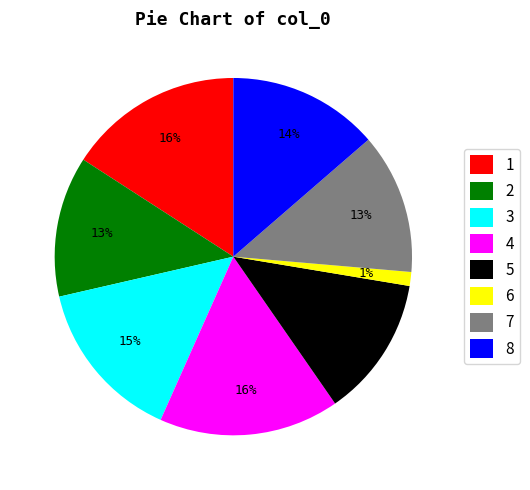

True or false: 8 accounts for 21% of the total.

False